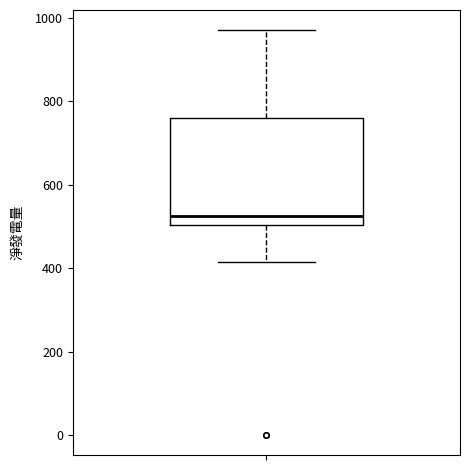

Read this box plot against the y-axis: the position of the median line, the range covered by the box, and the ends of both whiskers. The values are not printed on the chart, so give them approximately, as read against the axis.

median 520, box 500 to 760, whiskers 420 to 980